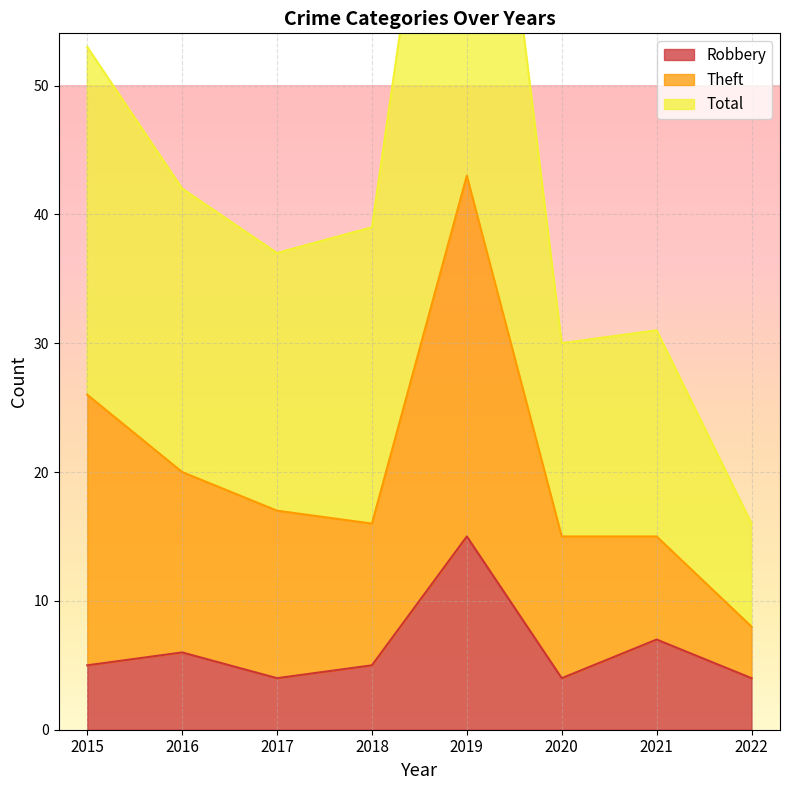

In Robbery, how many points are lower than both neighbors (excluding endpoints)?

2